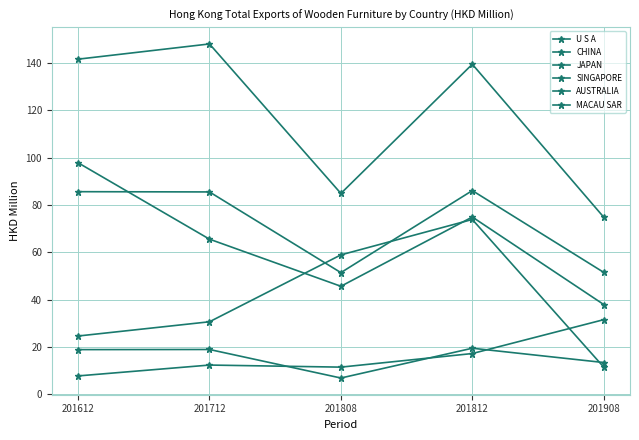

At which label does JAPAN first exceed 65?

201612